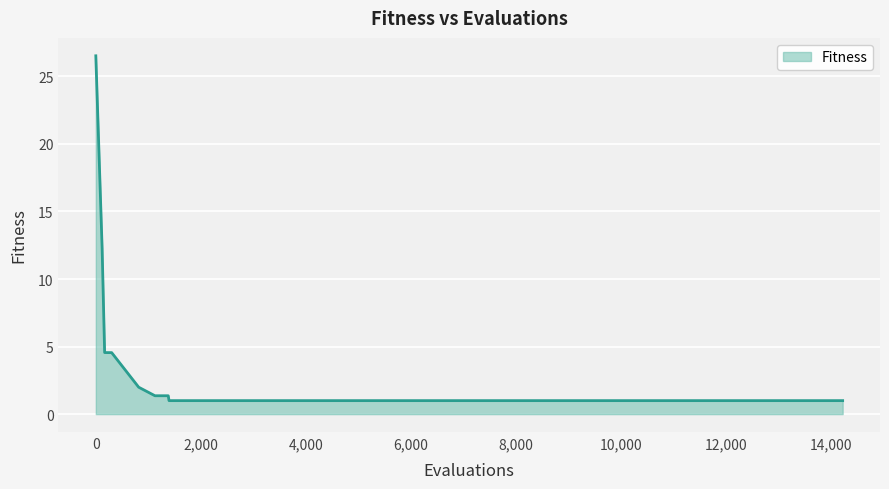

What is the difference between the maximum and minimum values?

25.5